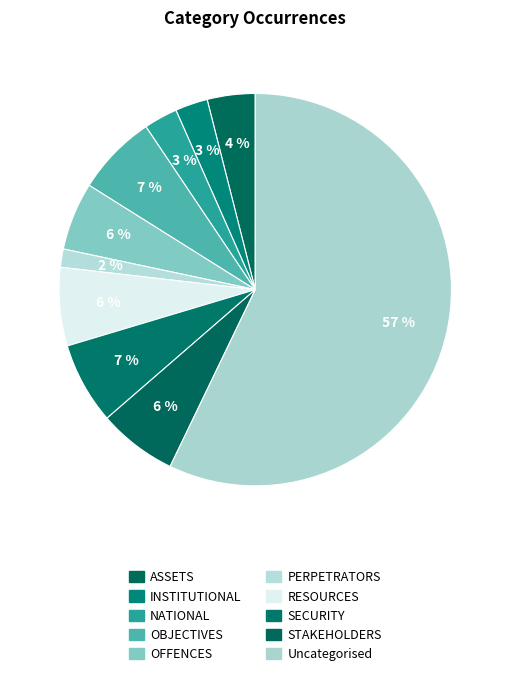

Combined, what portion of the pie is STAKEHOLDERS and OBJECTIVES?

13.2%